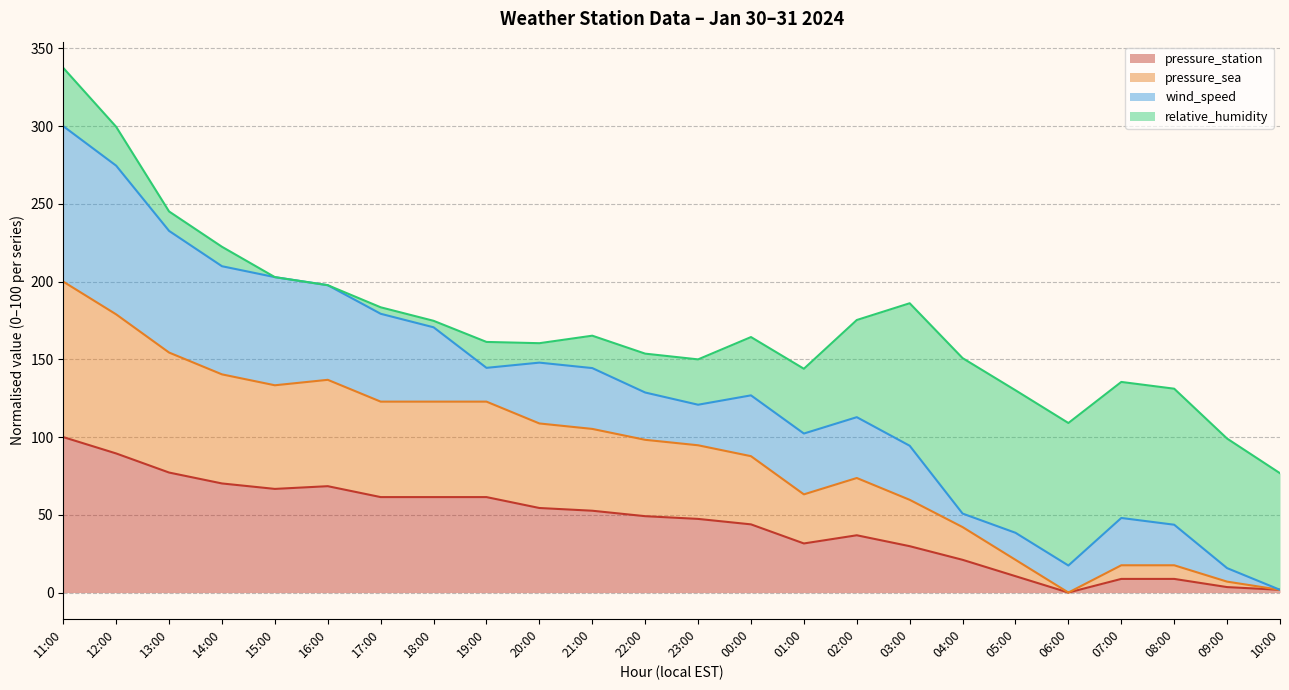

At which category does pressure_sea reach its first local peak?

16:00